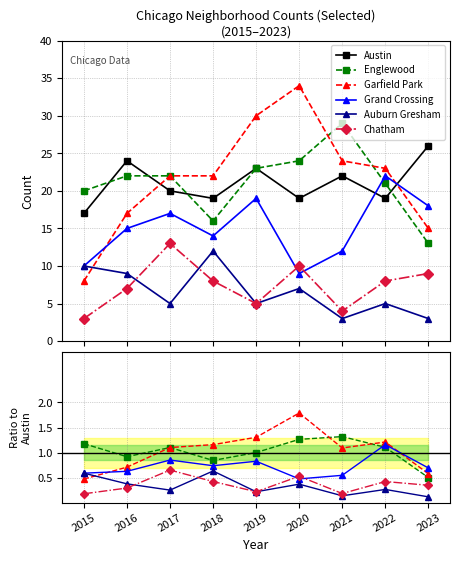

Between which two adjacent categories do Auburn Gresham and Chatham first intersect?

2016 and 2017